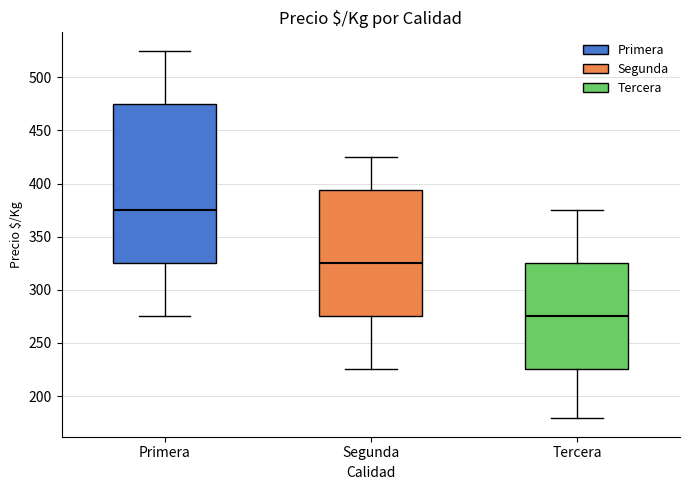

Reading left to right, transcribe this box plot: for each box, give where its median line is, the range the box spans, and where its two whiskers end, as read against the y-axis. The values are not printed on the chart, so give them approximately, as read against the axis.

Primera: median 375, box 325 to 475, whiskers 275 to 525
Segunda: median 325, box 275 to 395, whiskers 225 to 425
Tercera: median 275, box 225 to 325, whiskers 180 to 375